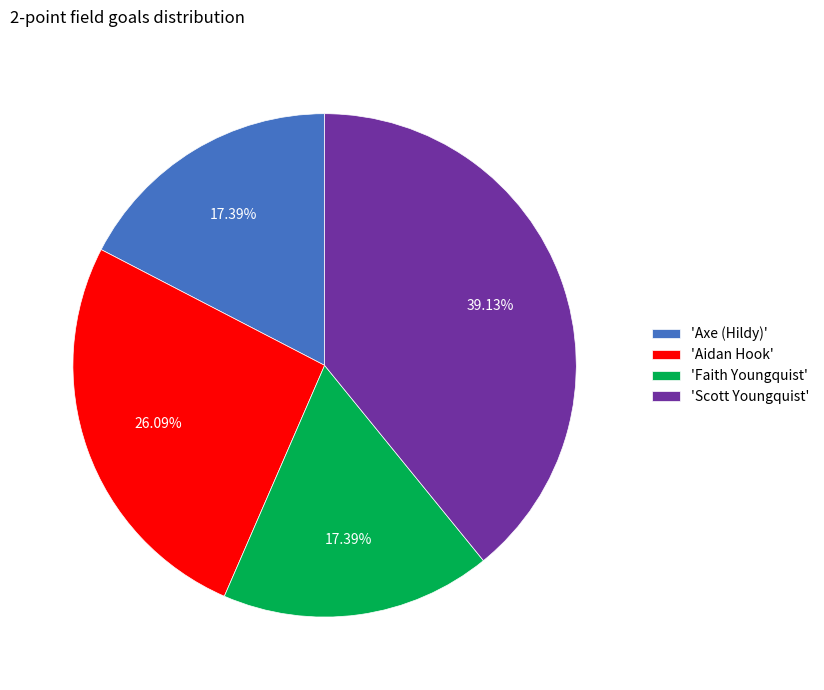

Is the sum of 'Scott Youngquist' and 'Aidan Hook' greater than half?

Yes